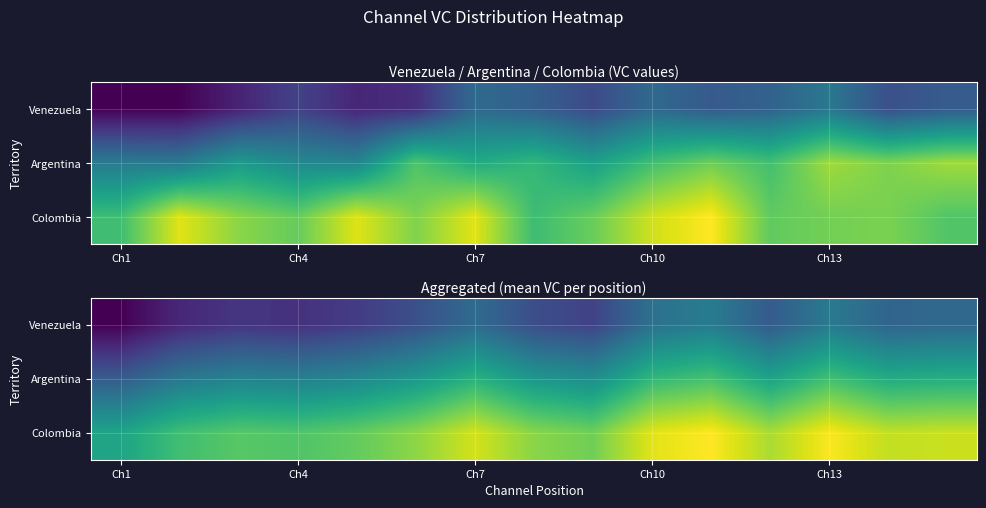

What is the sum of the Colombia values at Ch4 and Ch13?

280.4